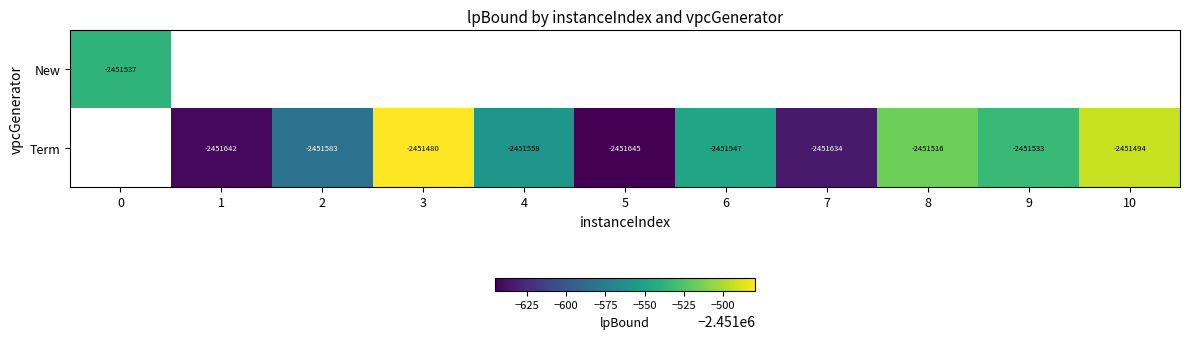

How many series are shown in this chart?

2